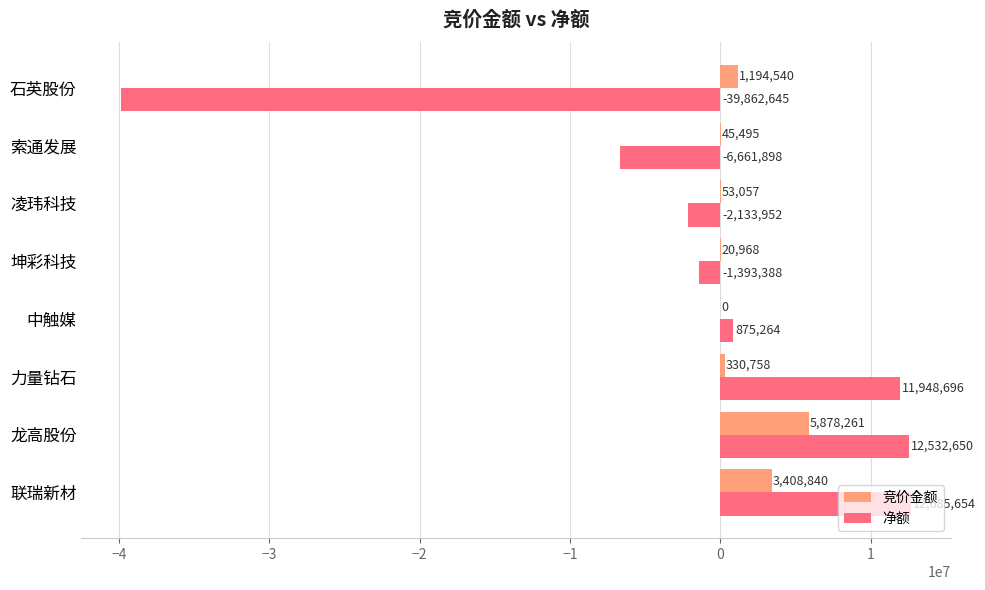

What is the sum of all 竞价金额 values?

10931919